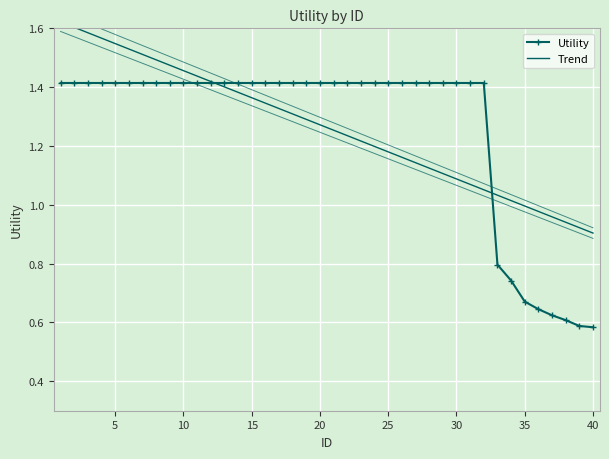

What is the value of the Trend point at the 7th from the left?

1.5